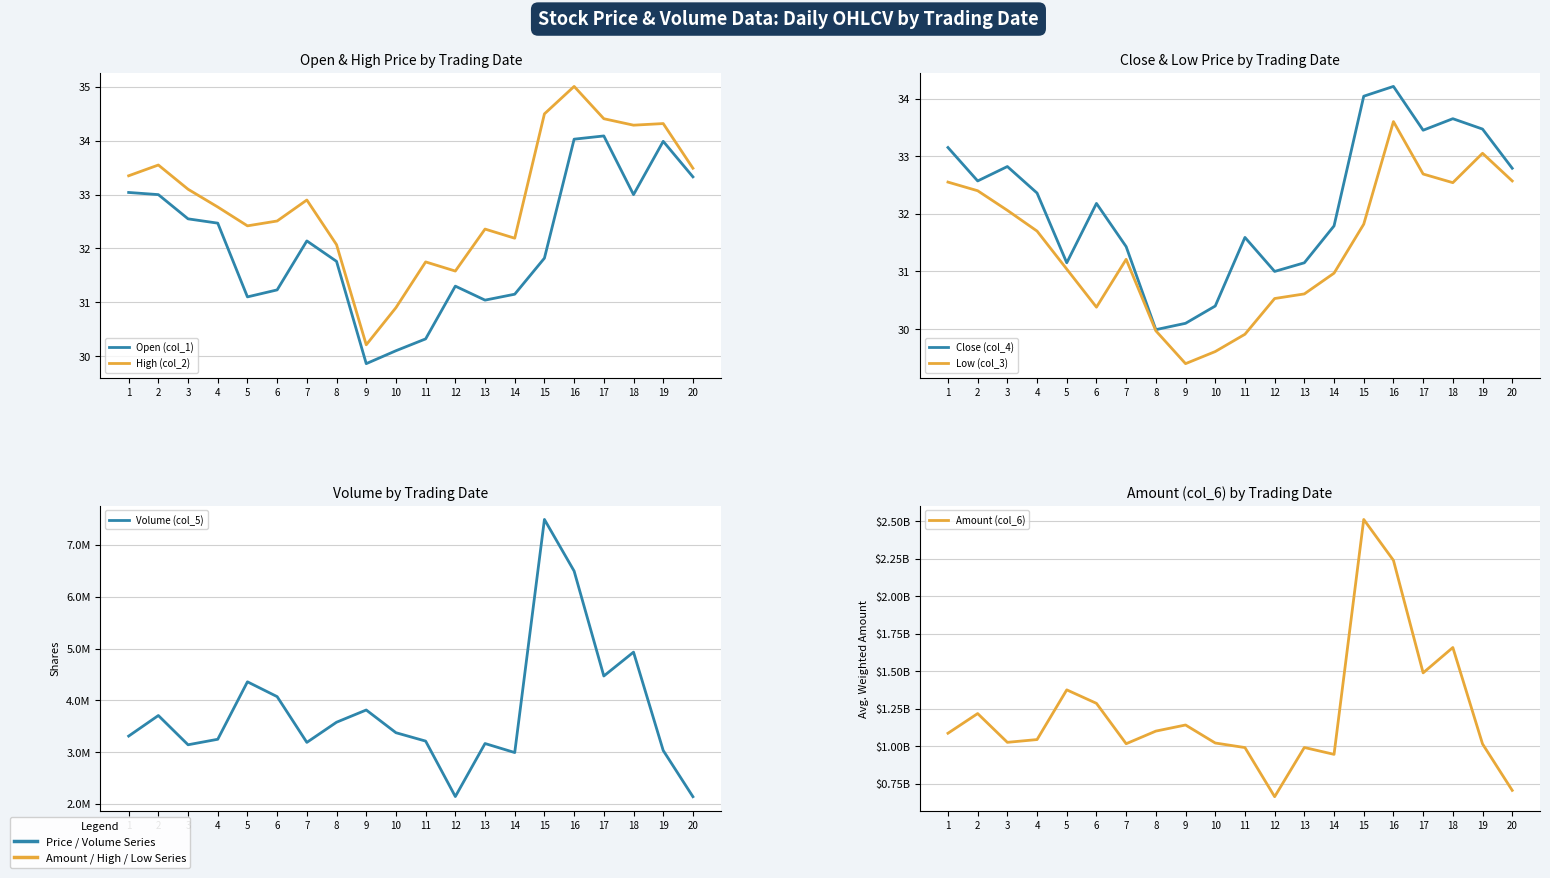

Is it true that Volume (col_5) equals 3374072.0 at 10?

True